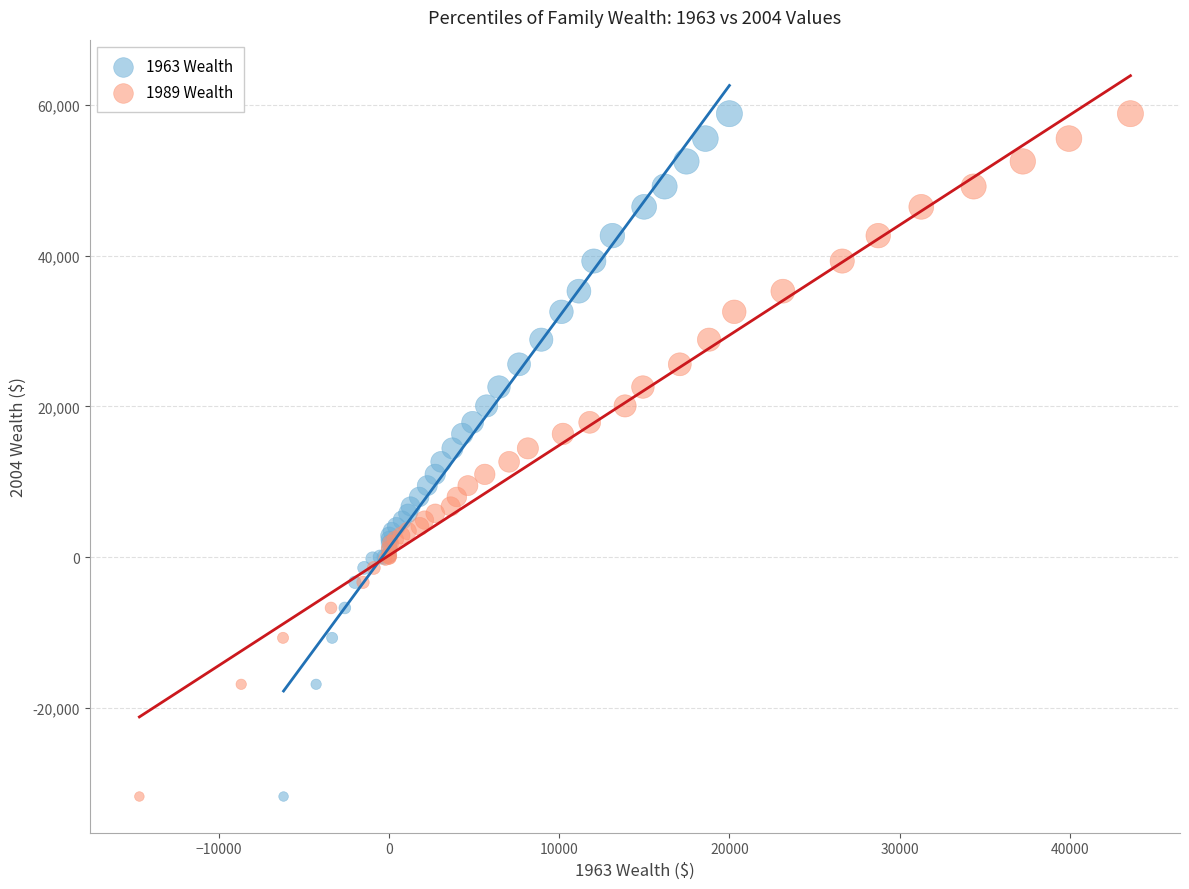

What are all the series names shown in the legend?

1963 Wealth, 1989 Wealth